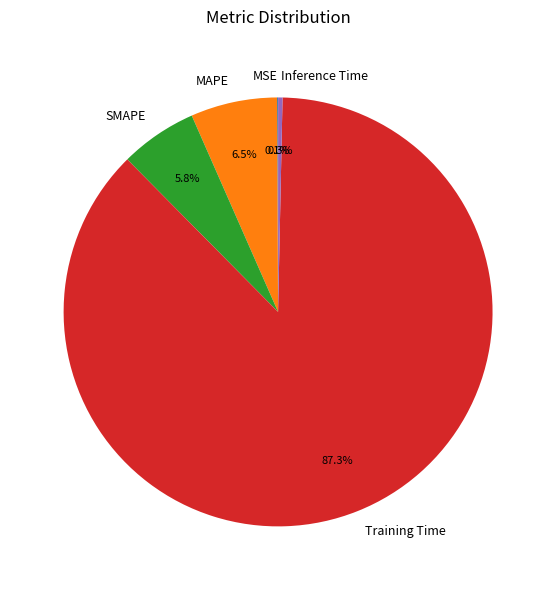

Which slice is the largest?

Training Time